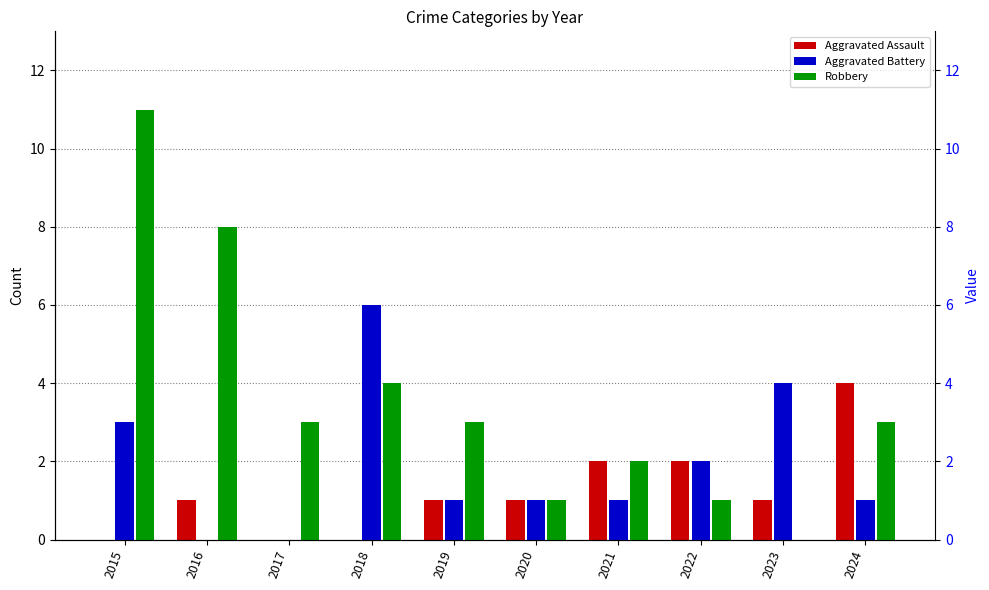

Between 2022 and 2015, which is larger?

2022